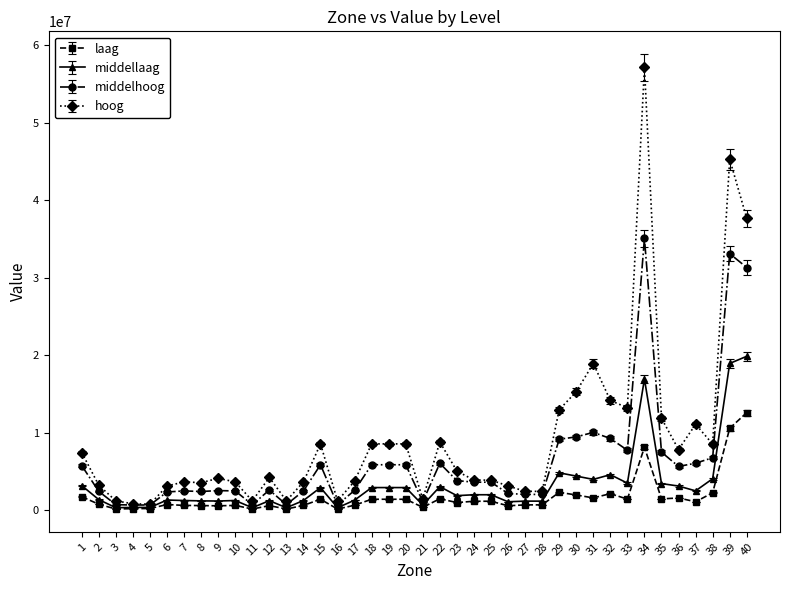

Rank the series by their average value, from lowest to highest.

laag, middellaag, middelhoog, hoog